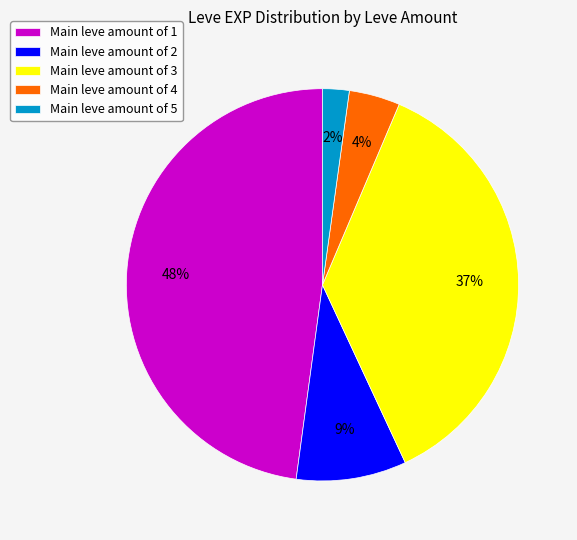

Do Main leve amount of 1 and Main leve amount of 4 together represent more than half of the pie?

Yes